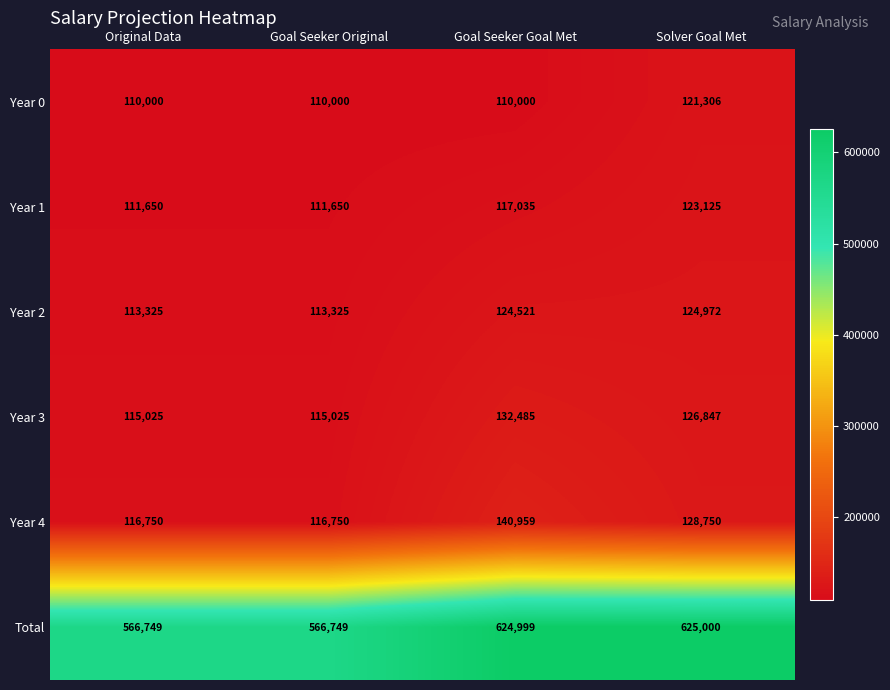

How many series are shown in this chart?

6